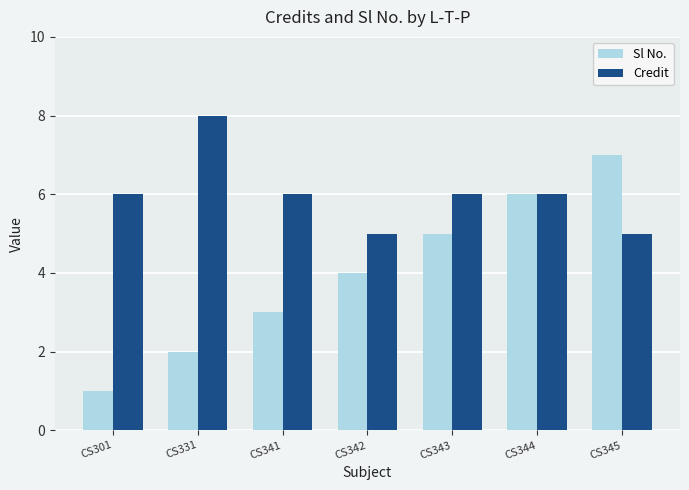

What is the sum of all Sl No. values?

28